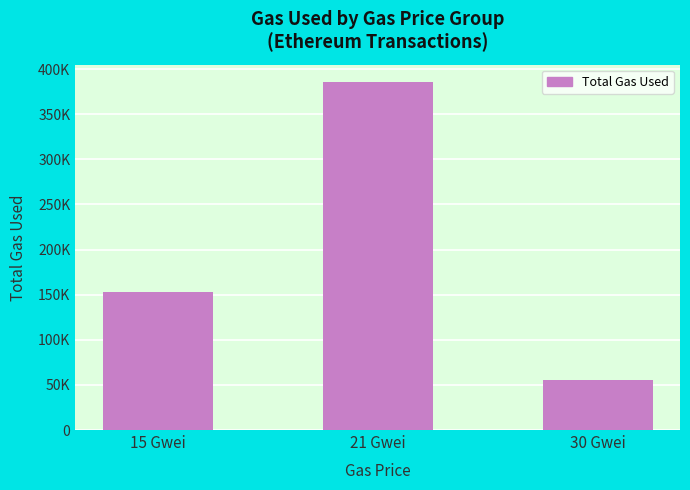

What position from the left is 30 Gwei?

3